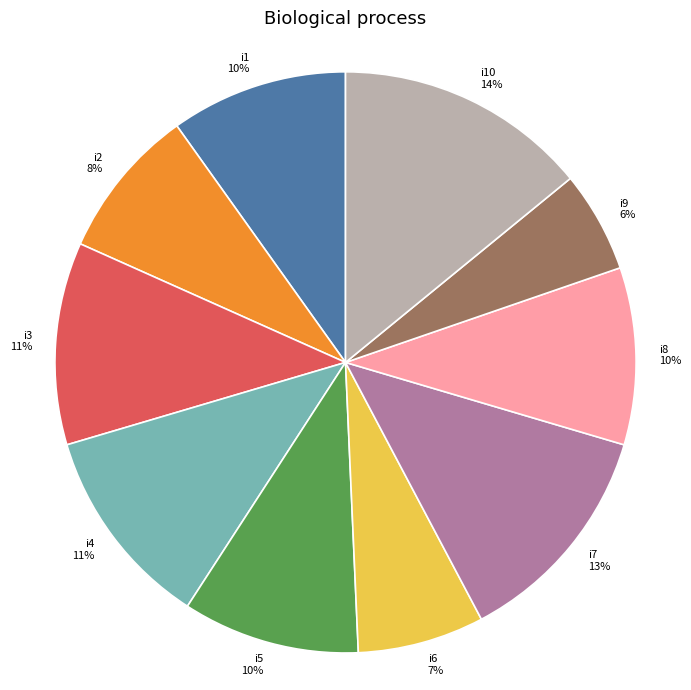

Is the sum of i3 and i2 greater than half?

No